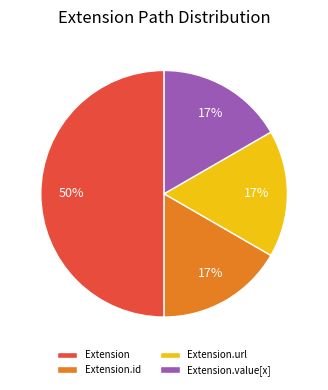

What is the largest slice in the pie chart?

Extension